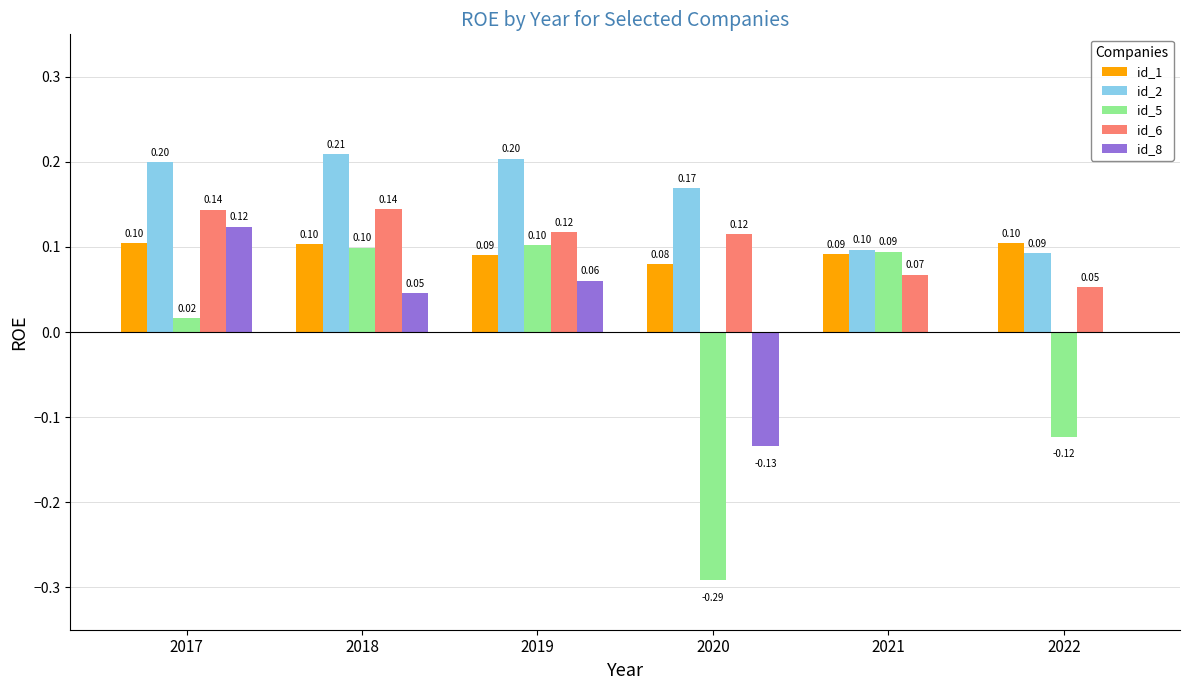

Where is id_1 nearest to the value 0?

2020